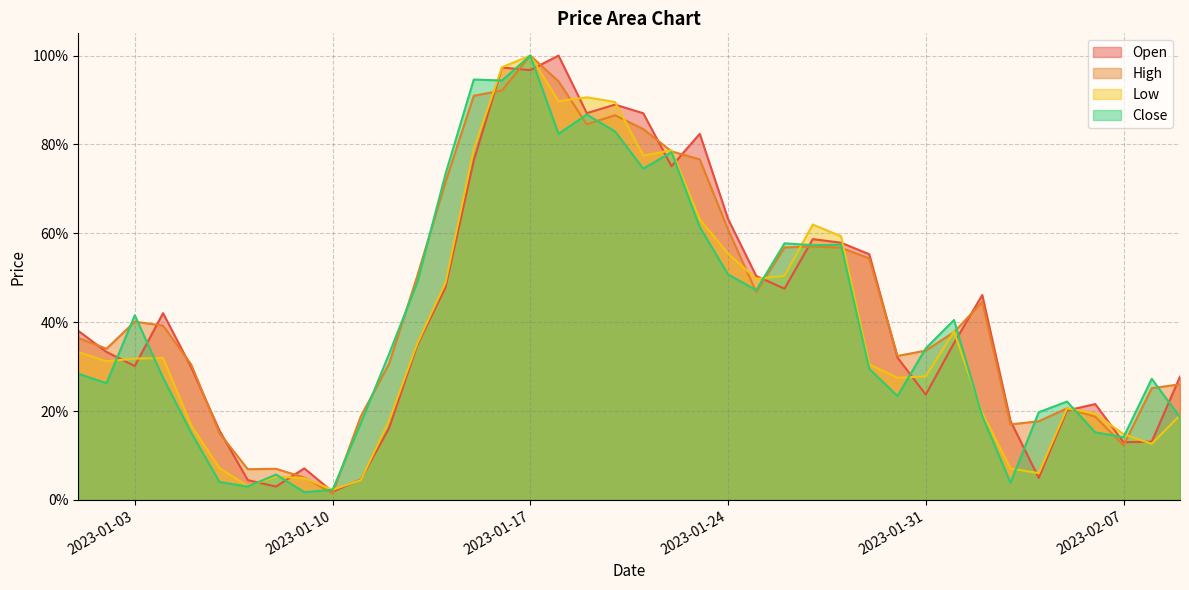

Count the number of data series in this chart.

4